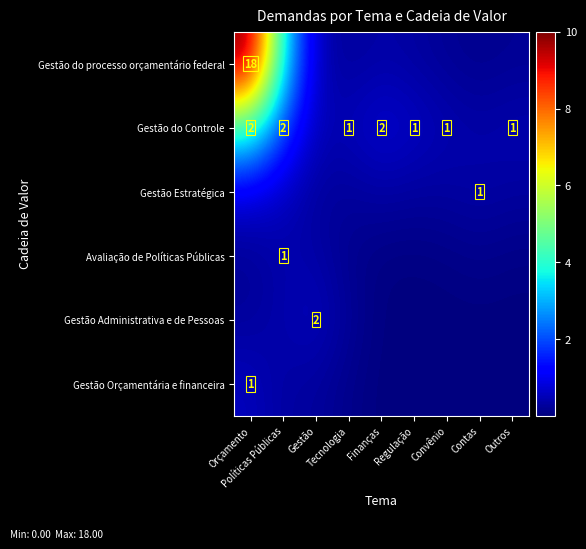

The Gestão do Controle series shows 2.2 at Orçamento. True or false?

False